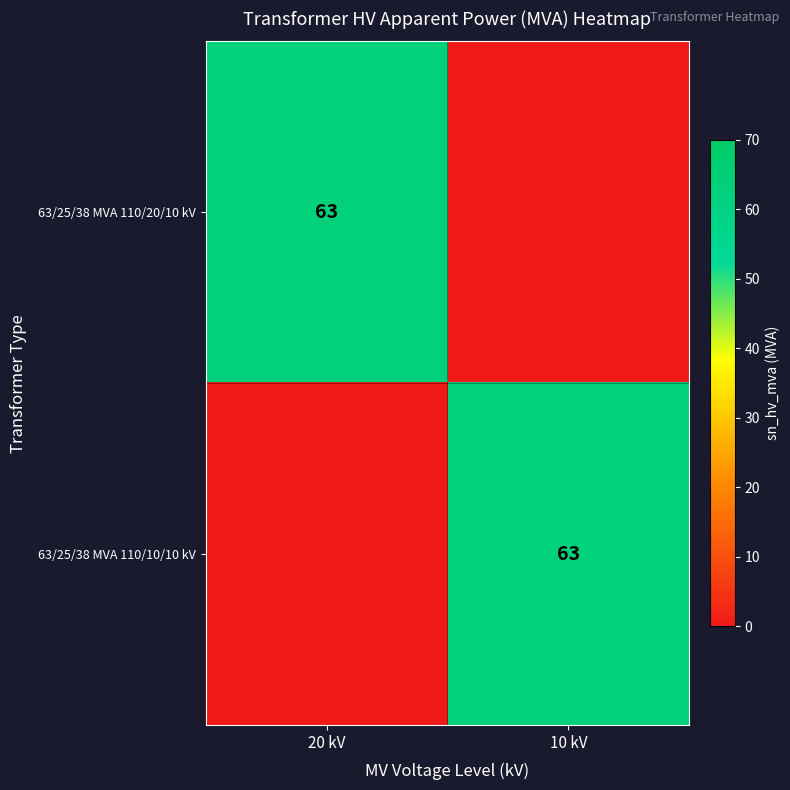

Is it true that 63/25/38 MVA 110/20/10 kV equals 16 at 20 kV?

False